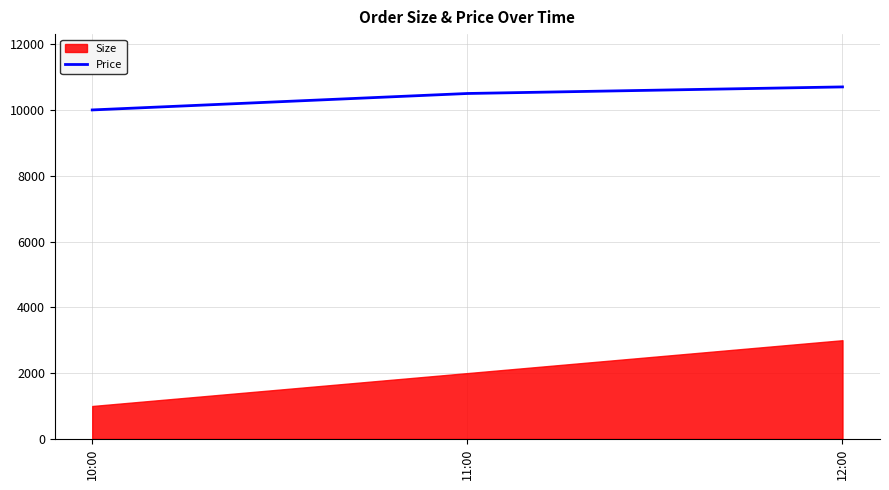

Reading left to right, extract all data points from this chart.

10:00=10000	11:00=10500	12:00=10700